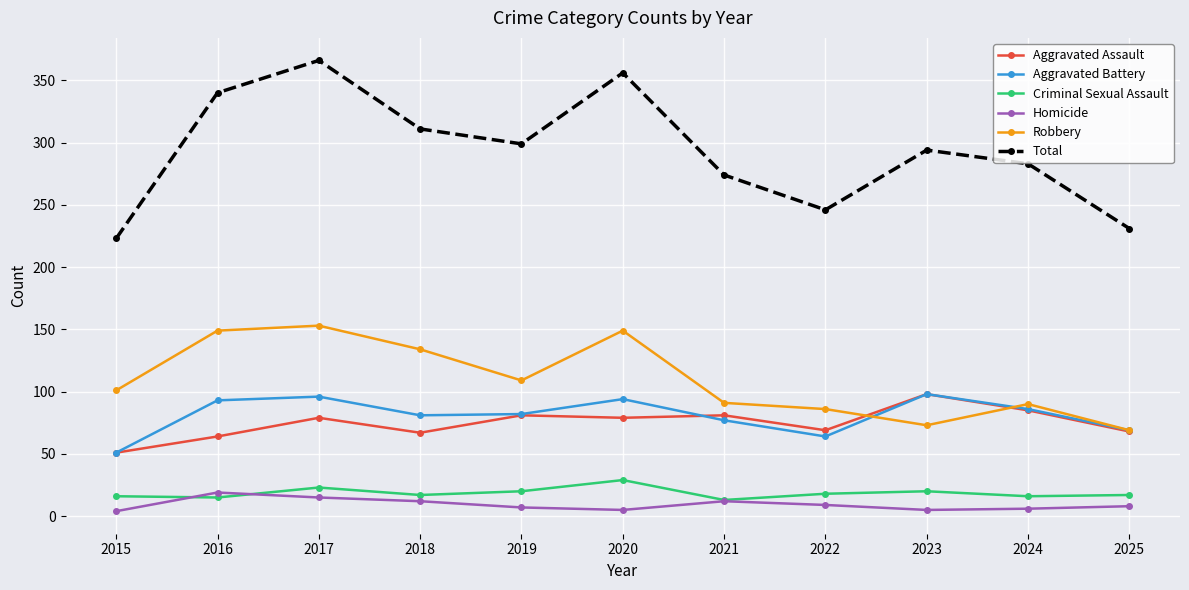

What is the total value across all series at 2024?

566